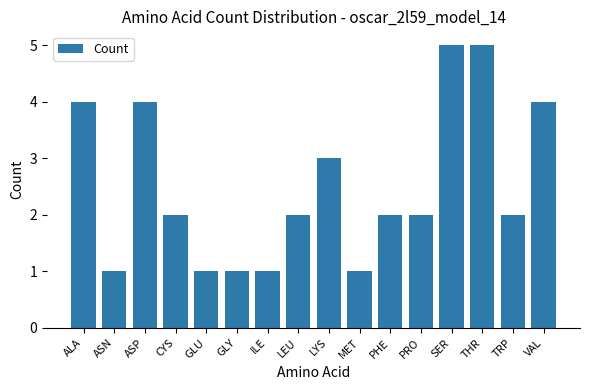

Are the bars grouped side by side (vs. stacked)?

No